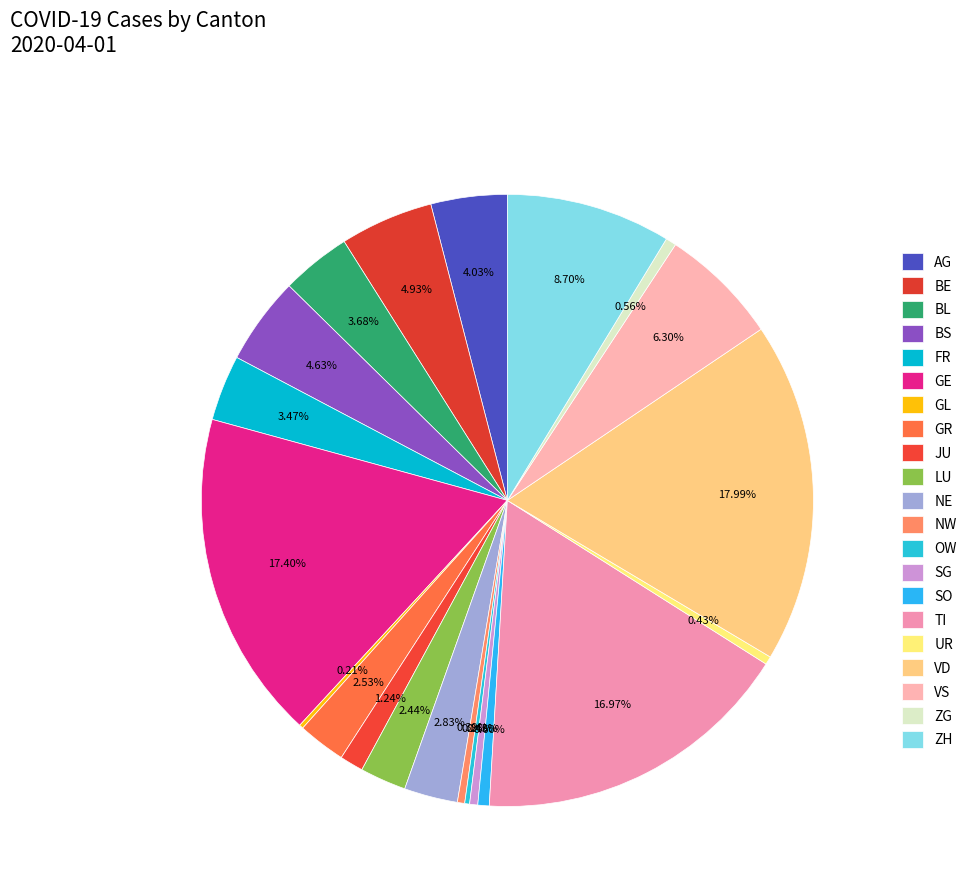

How many segments does this pie chart have?

21